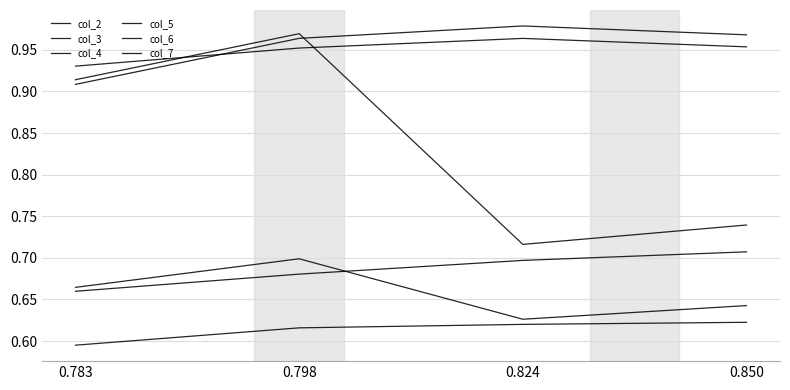

How many lines are shown in the chart?

6